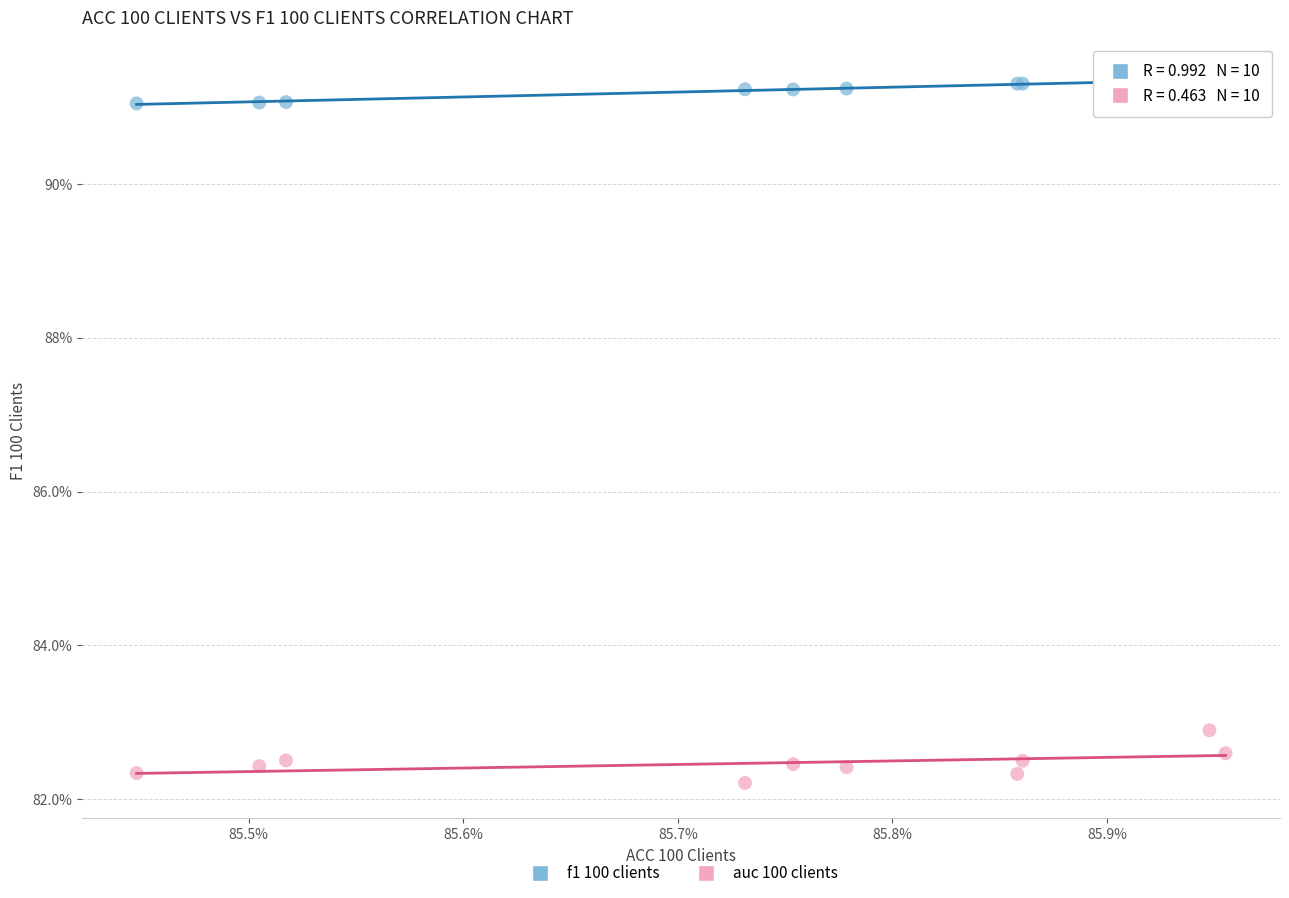

Which series reaches the minimum Y coordinate?

auc 100 clients